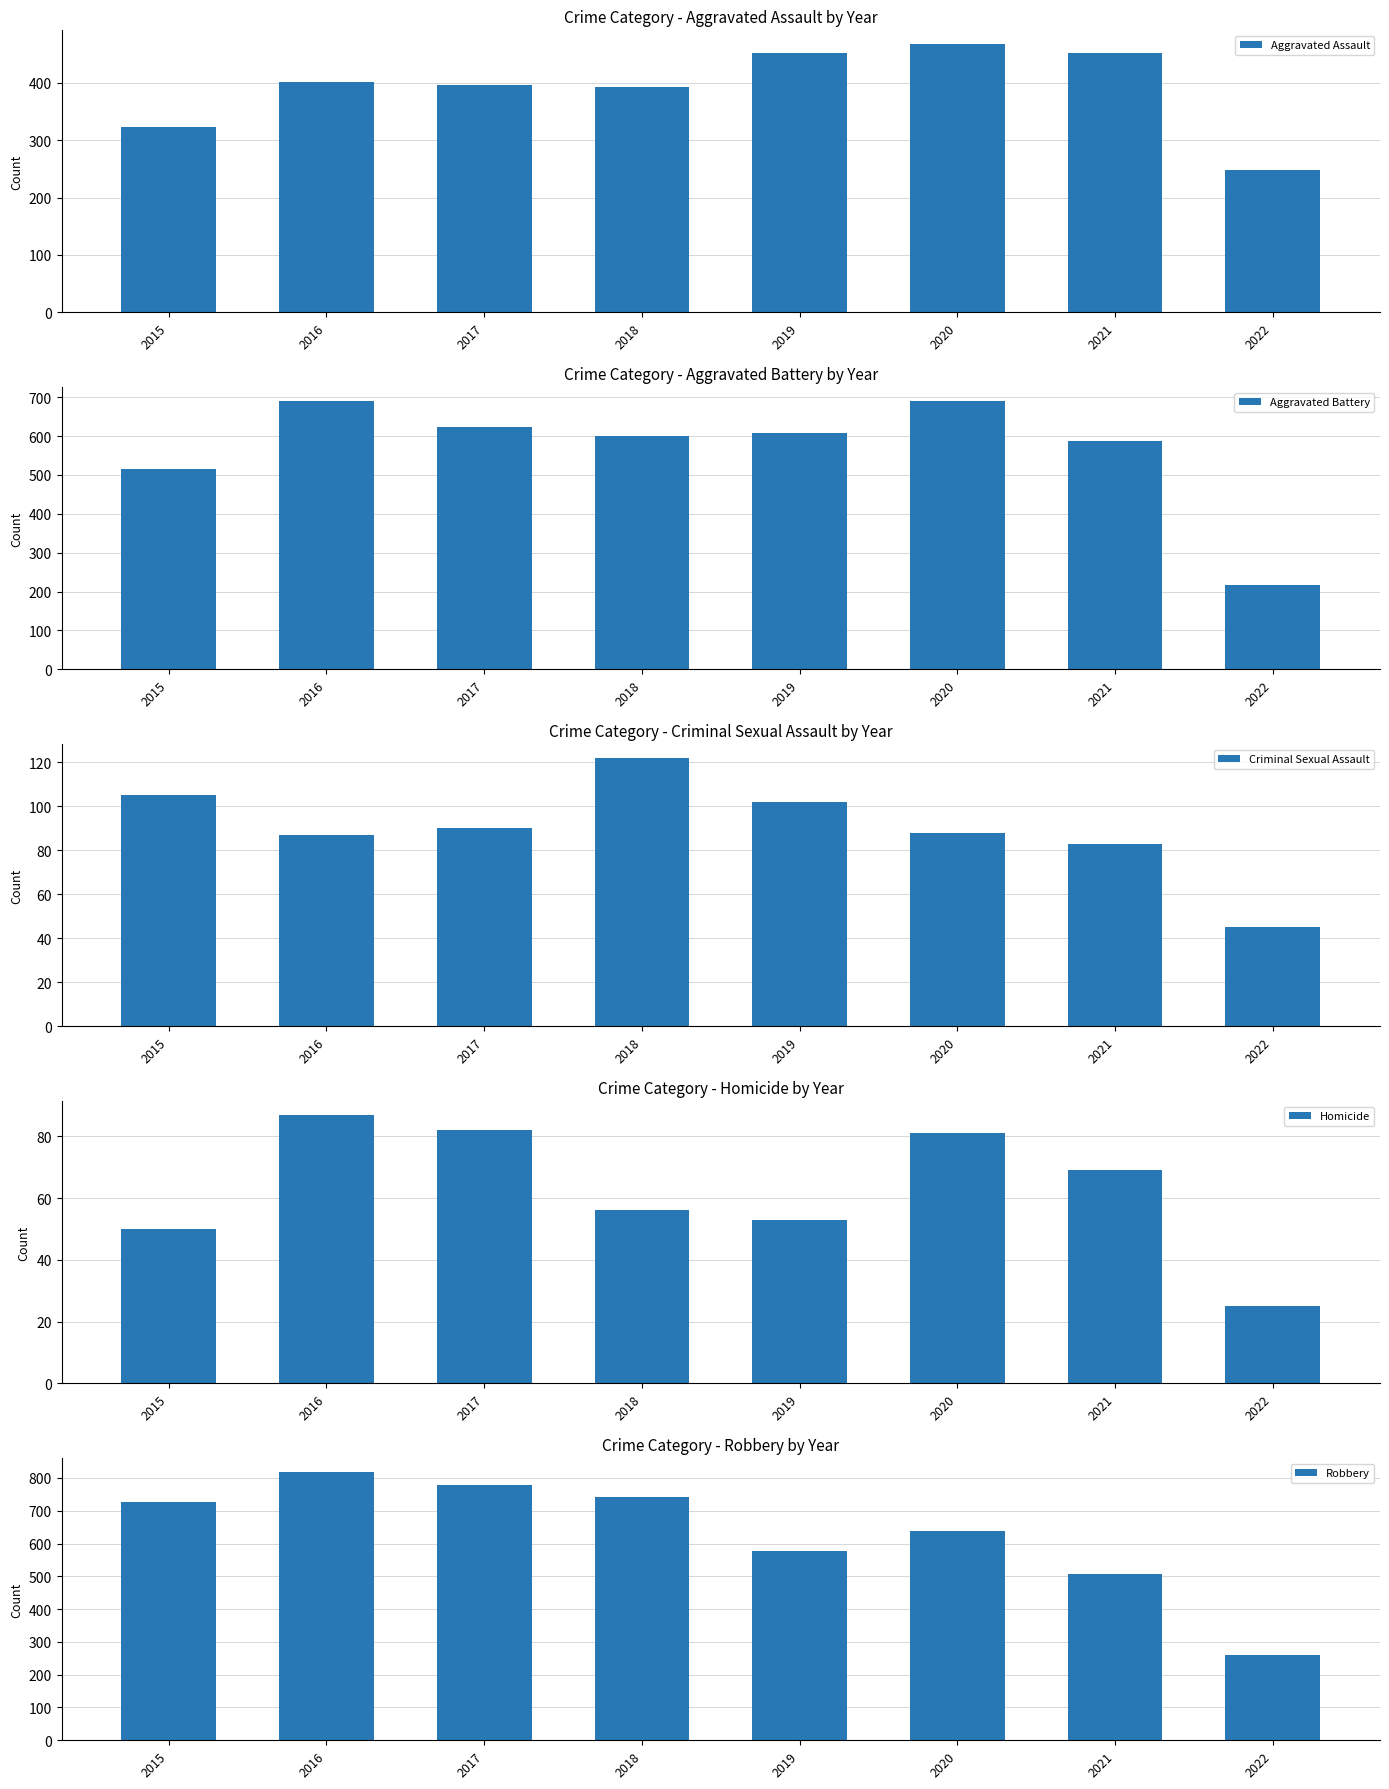

The Homicide series shows 38 at 2022. True or false?

False